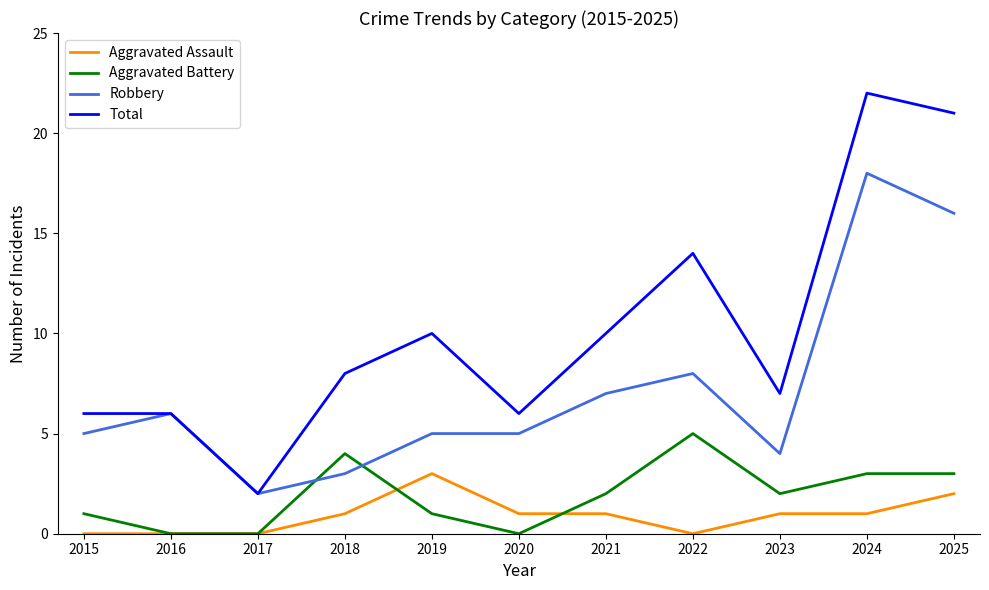

At which label does Robbery reach its peak?

2024